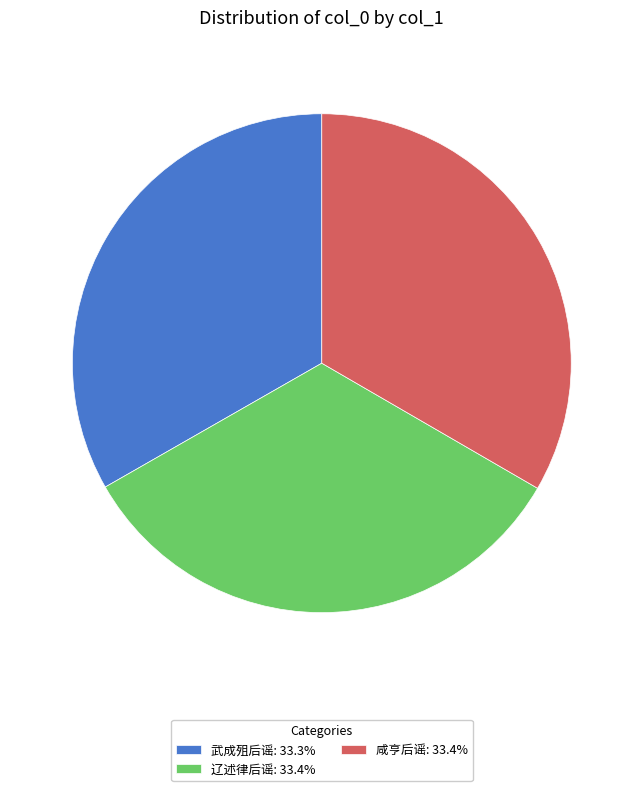

What is the ratio of the value at 辽述律后谣: 33.4% to the value at 咸亨后谣: 33.4%?

1.0